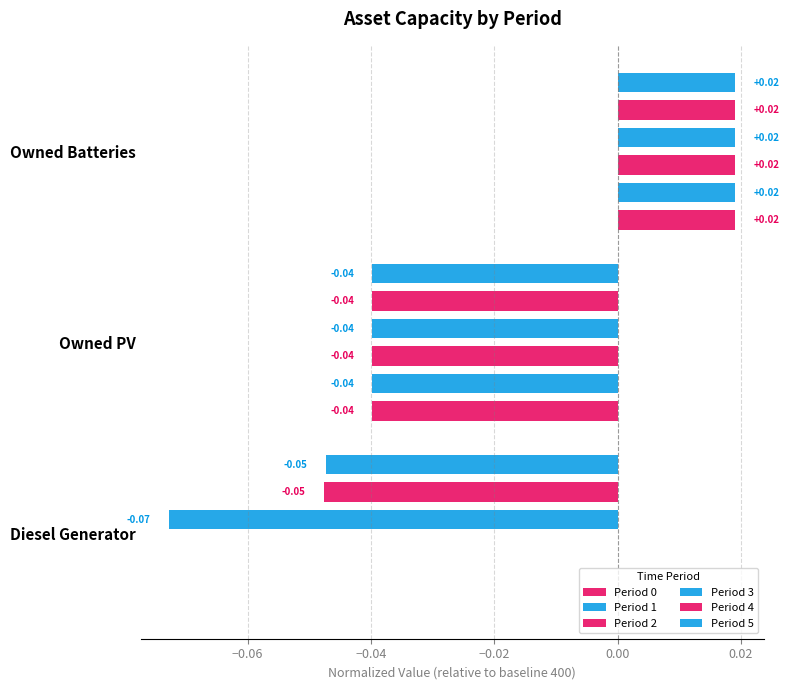

At how many categories does at least one series exceed 0?

1